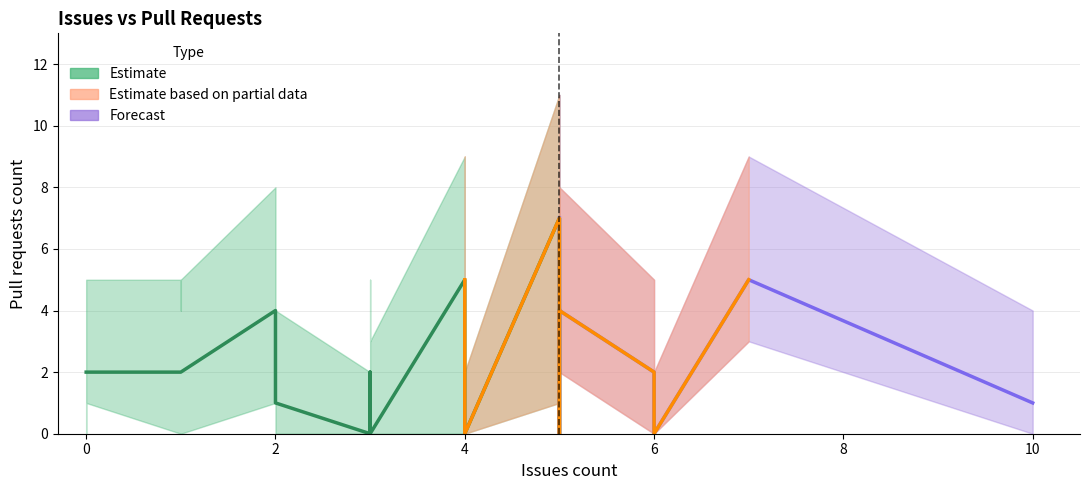

Count the number of data series in this chart.

3